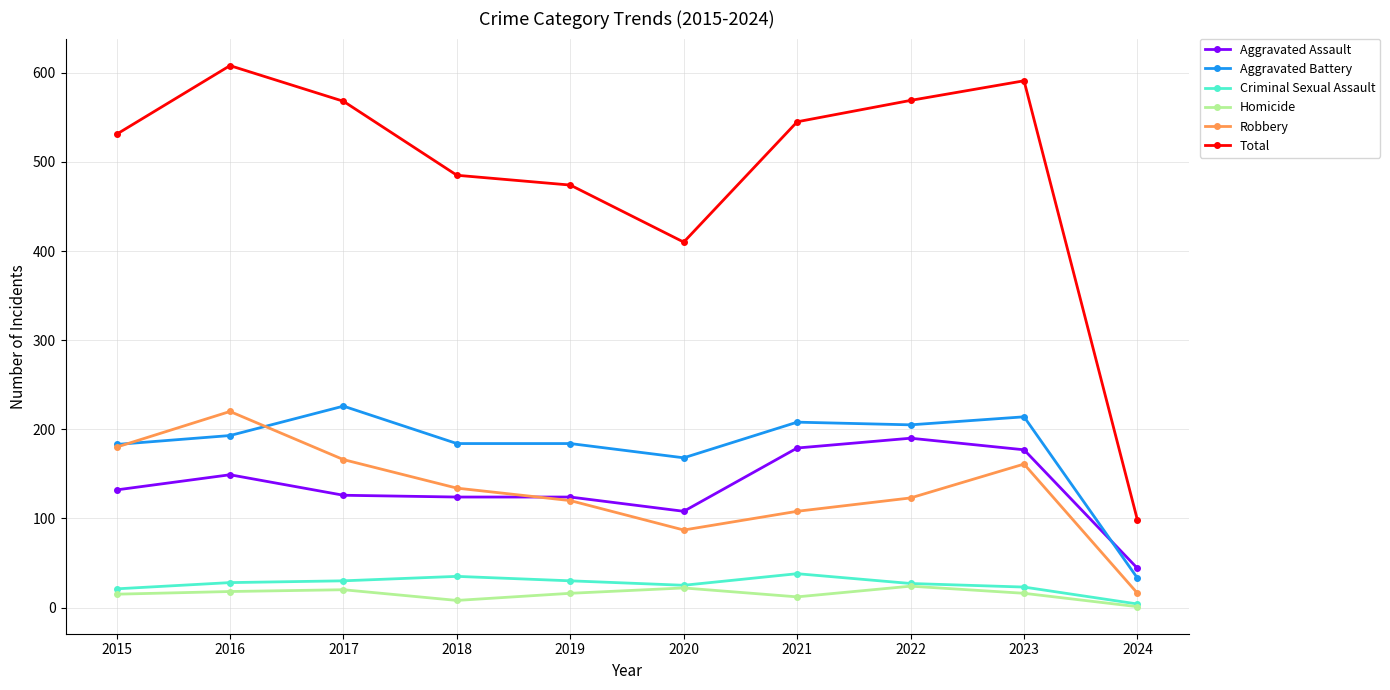

What is the total value across all series at 2020?

820